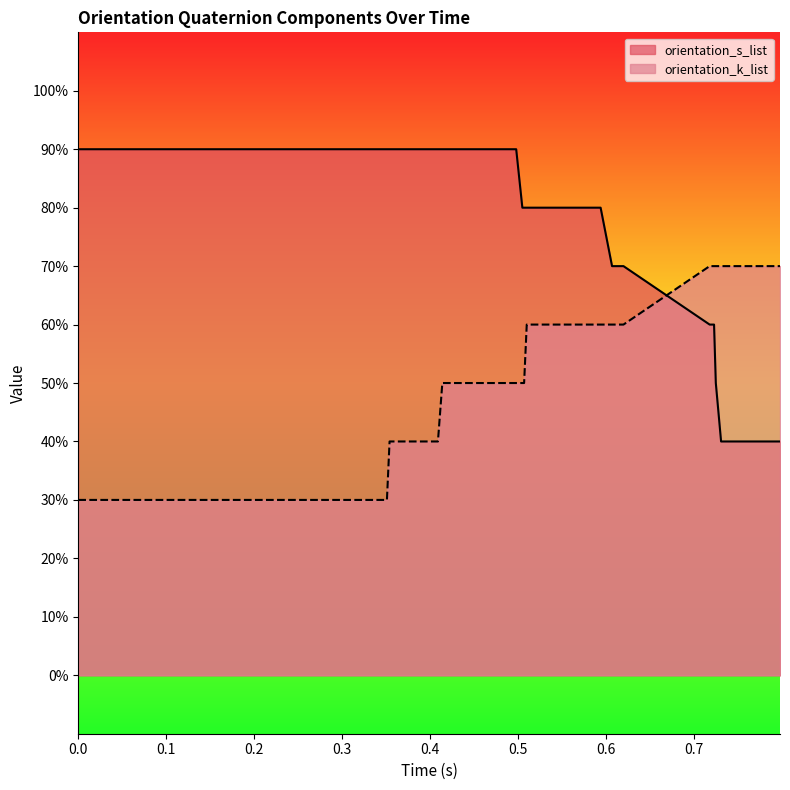

Does the chart display data point markers on the line(s)?

No